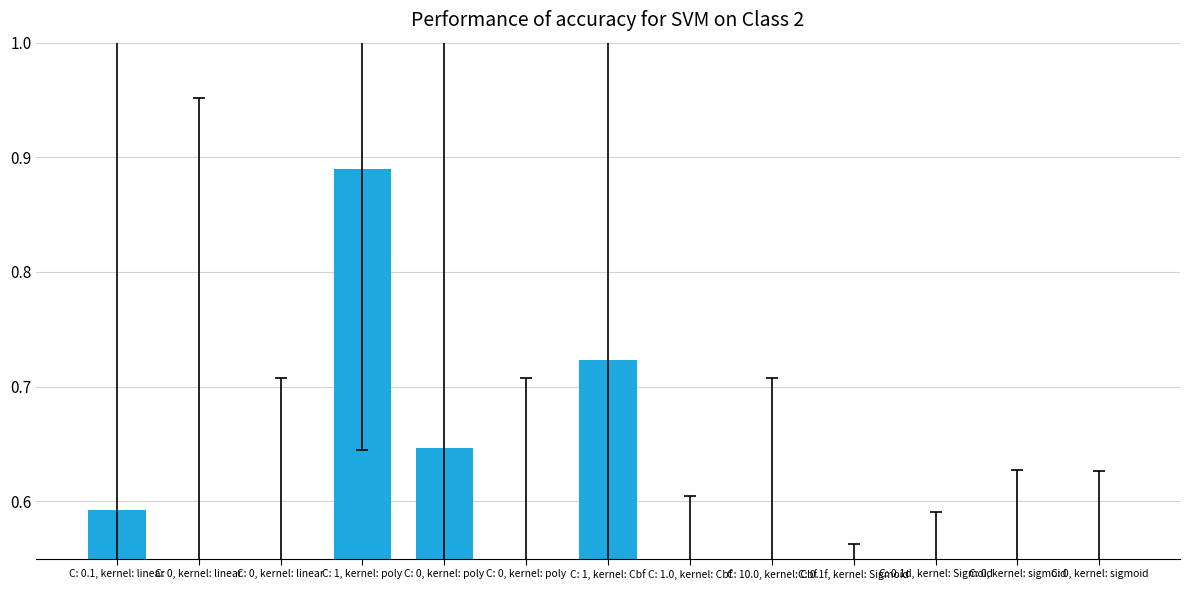

How many distinct data groups are displayed?

1